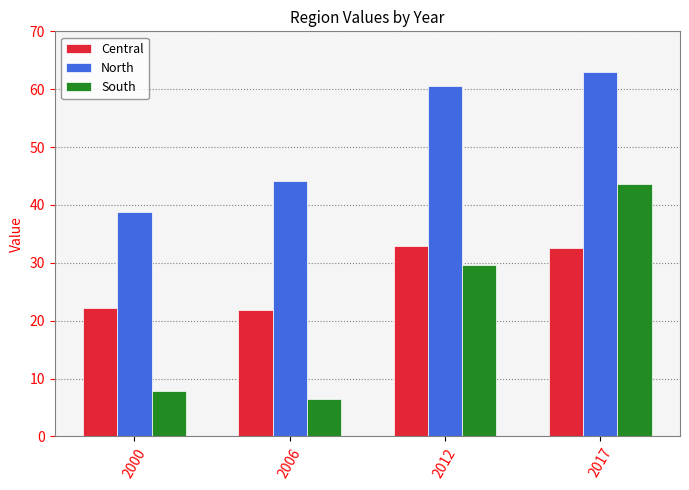

The value of South at 2006 is 1.5. True or false?

False